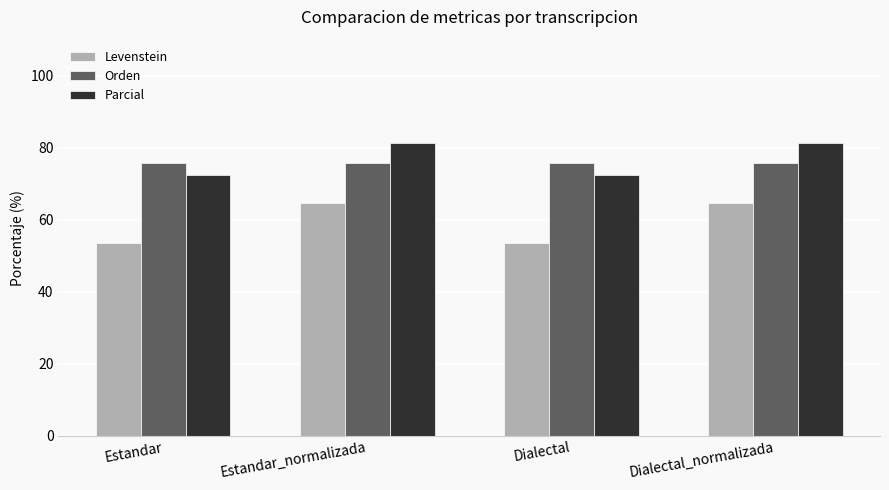

What are all the series names shown in the legend?

Levenstein, Orden, Parcial